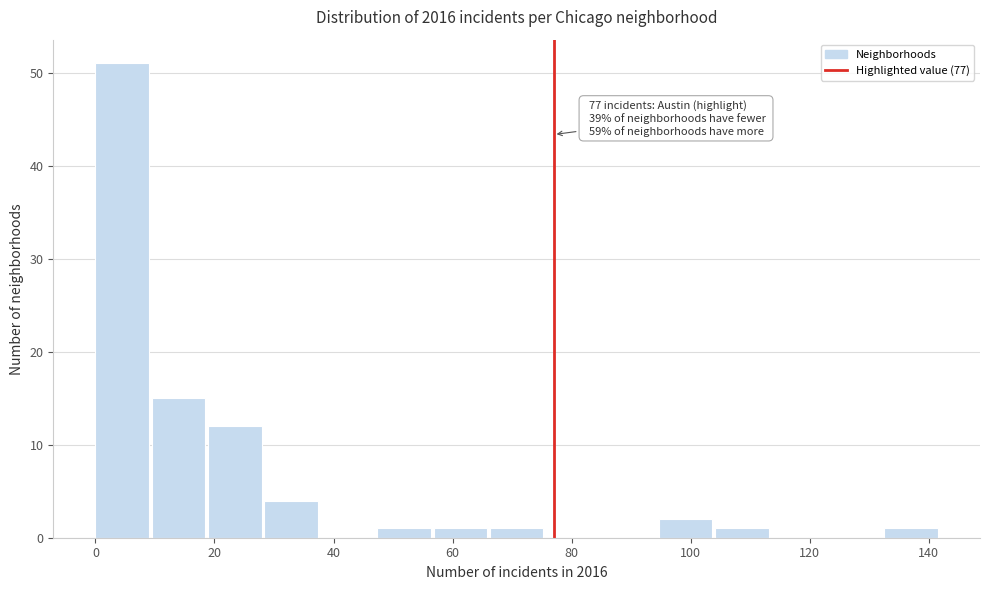

Which range on the x-axis has the tallest bar?

0 to 10